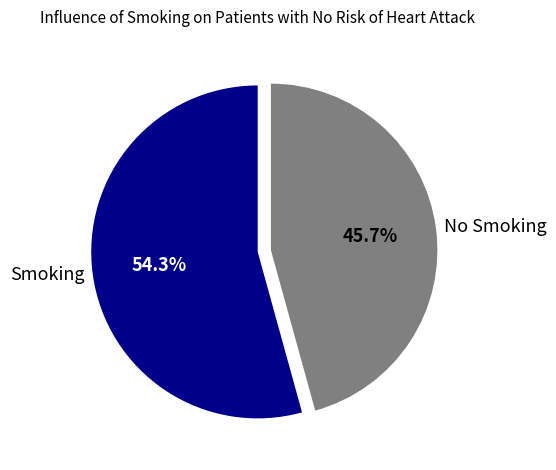

Between No Smoking and Smoking, which is larger?

Smoking